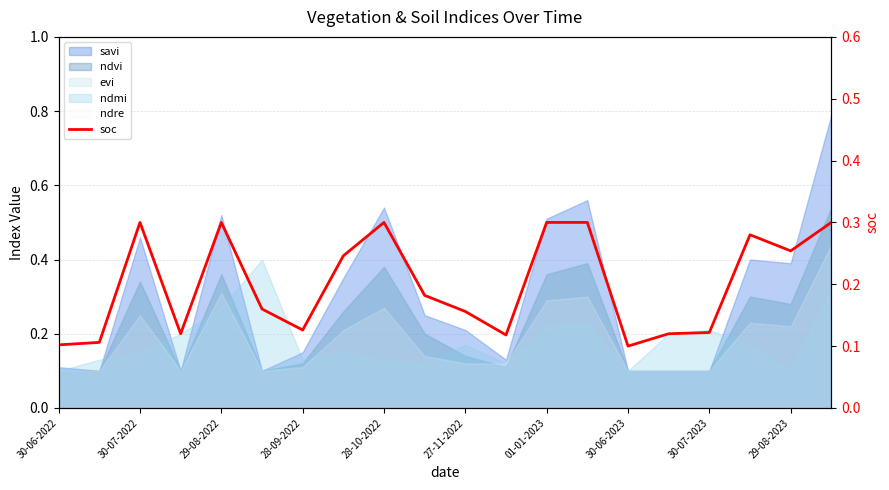

The chart shows a value of 0.1 at 30-06-2022. True or false?

True